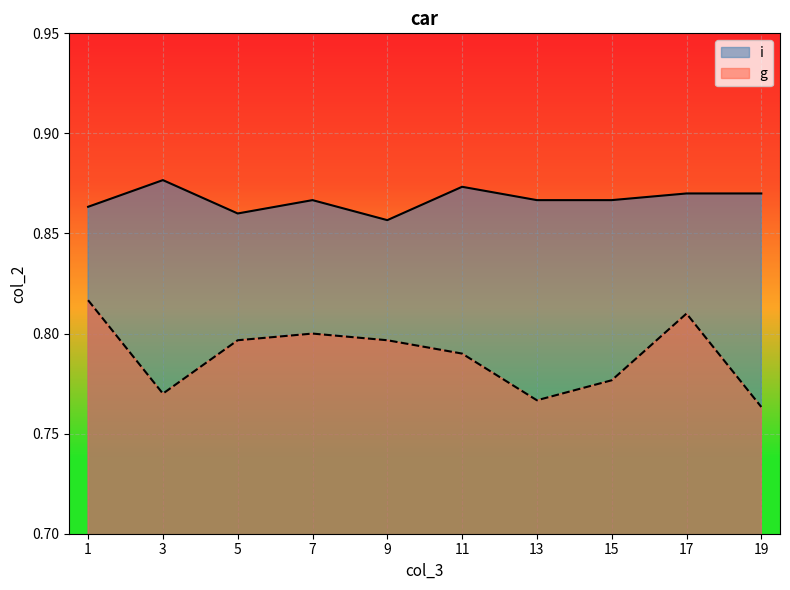

True or false: i and g cross at least once.

False